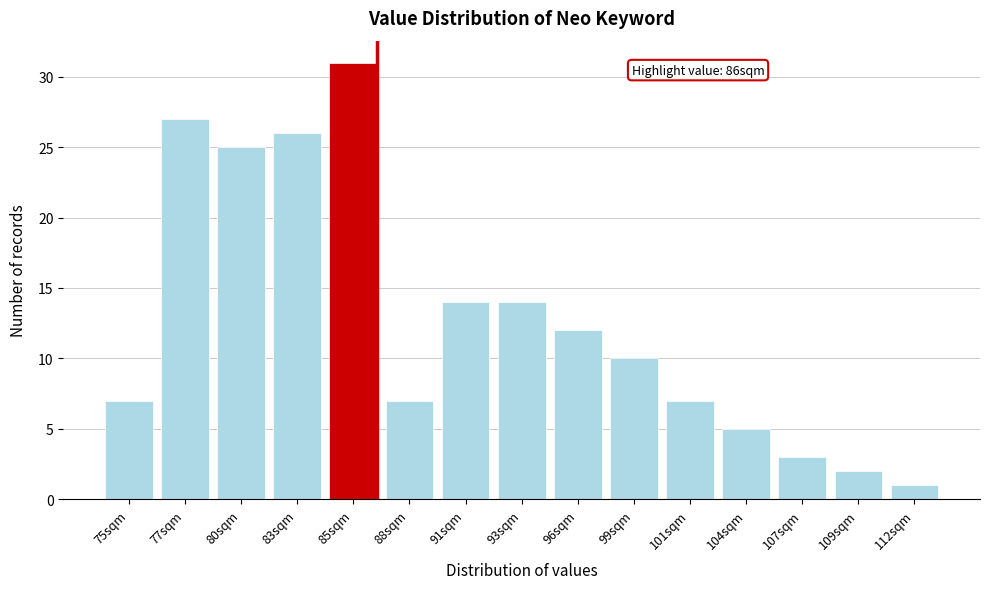

Reading right to left, what are all the values shown in this chart?

112sqm=1	109sqm=2	107sqm=3	104sqm=5	101sqm=7	99sqm=10	96sqm=12	93sqm=14	91sqm=14	88sqm=7	85sqm=31	83sqm=26	80sqm=25	77sqm=27	75sqm=7